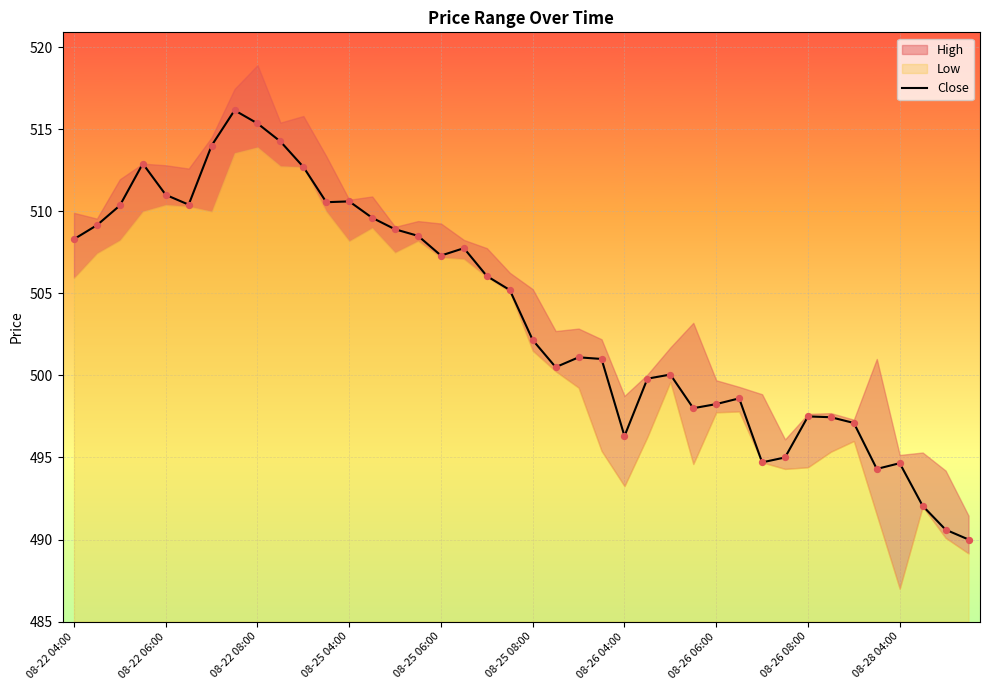

At which label is Close closest to 503?

08-25 08:00